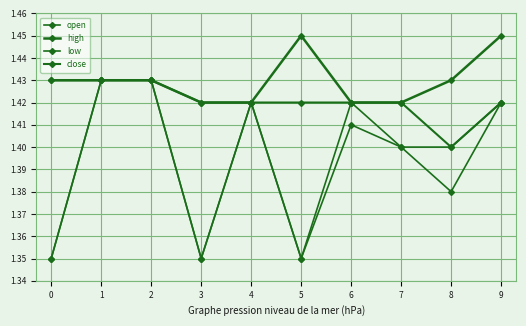

Does the chart have visible grid lines?

Yes